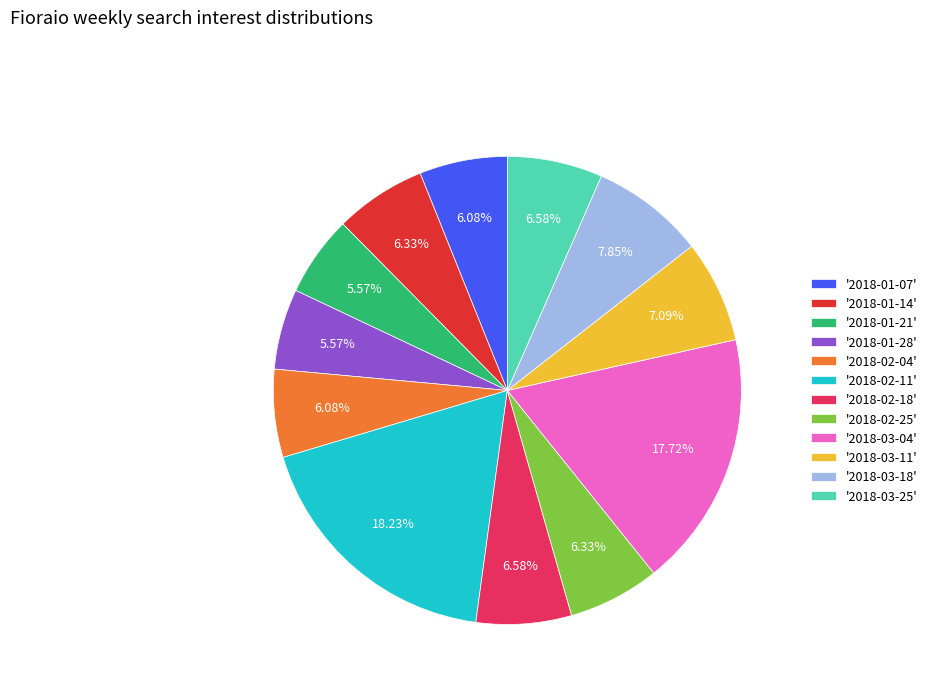

Approximately how many times larger is the value at '2018-02-11' compared to '2018-03-11'?

2.6